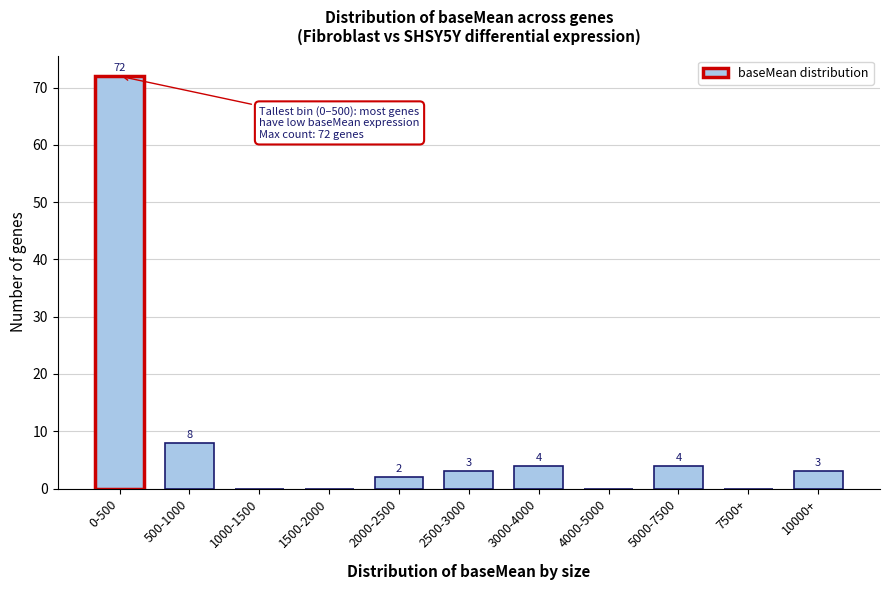

Reading right to left, what are all the values shown in this chart?

10000+=3	7500+=0	5000-7500=4	4000-5000=0	3000-4000=4	2500-3000=3	2000-2500=2	1500-2000=0	1000-1500=0	500-1000=8	0-500=72